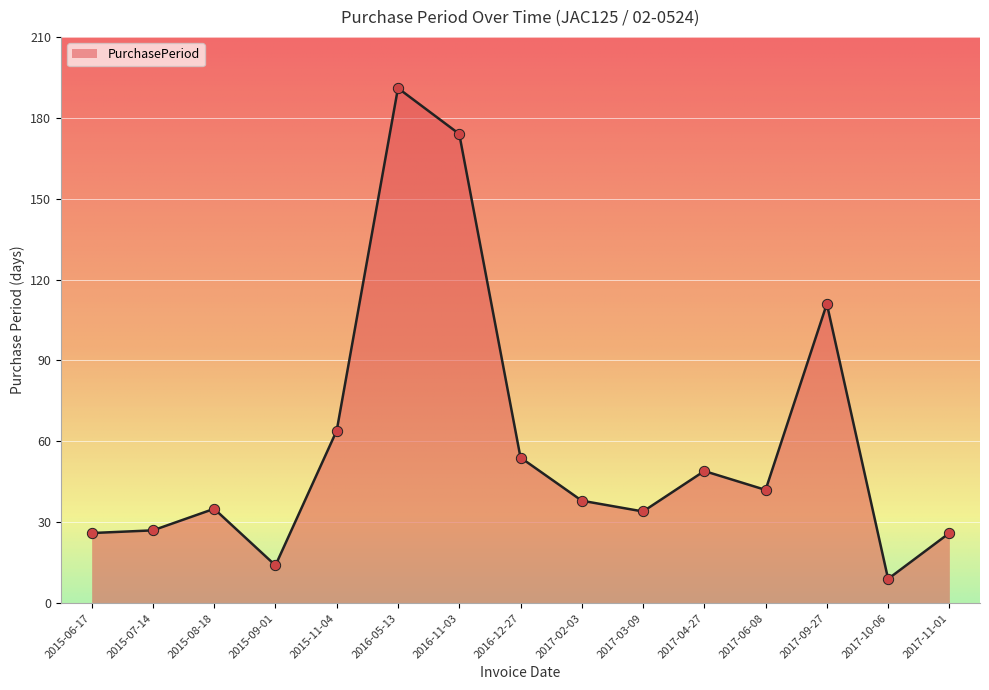

What is the change in value from 2015-06-17 to 2017-04-27?

+23